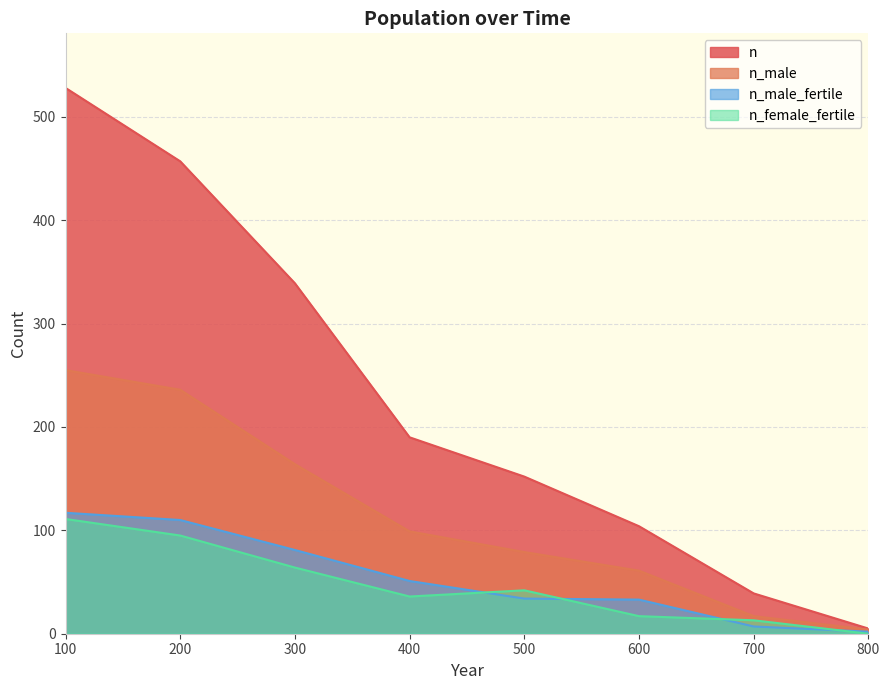

True or false: n_female_fertile and n_male_fertile intersect in this chart.

True